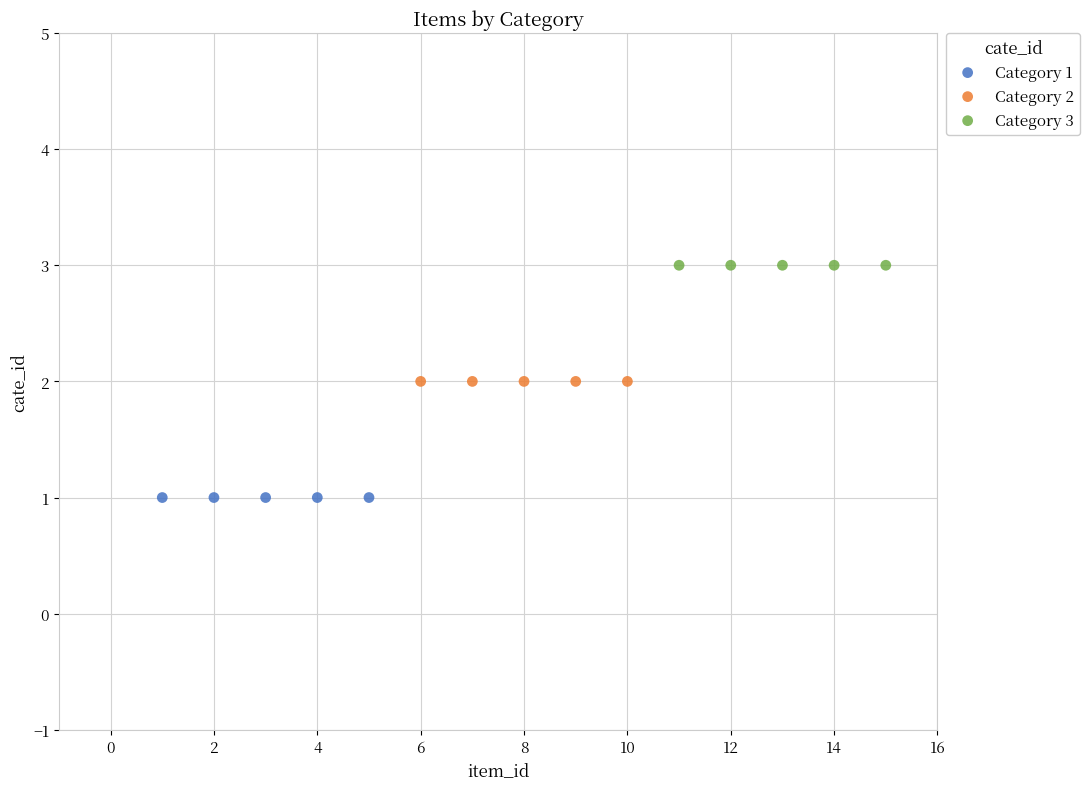

Which series reaches the minimum Y coordinate?

Category 1